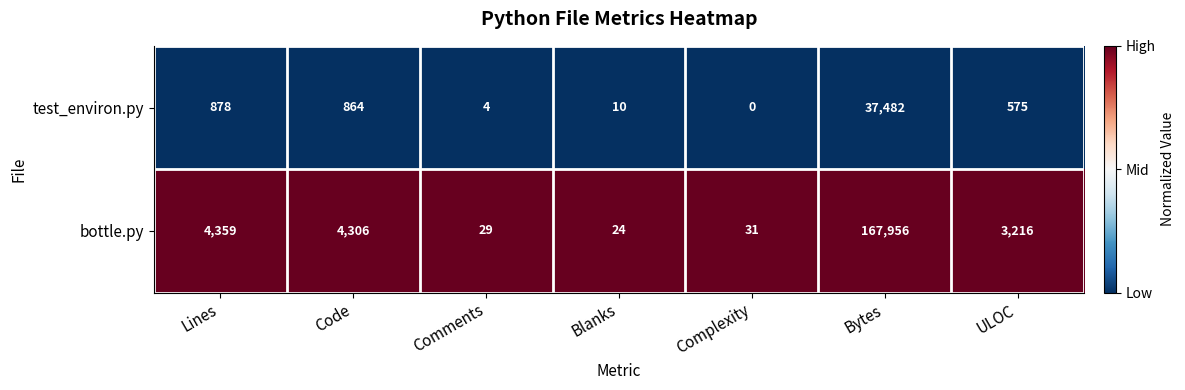

Where is test_environ.py nearest to the value 18741?

Lines